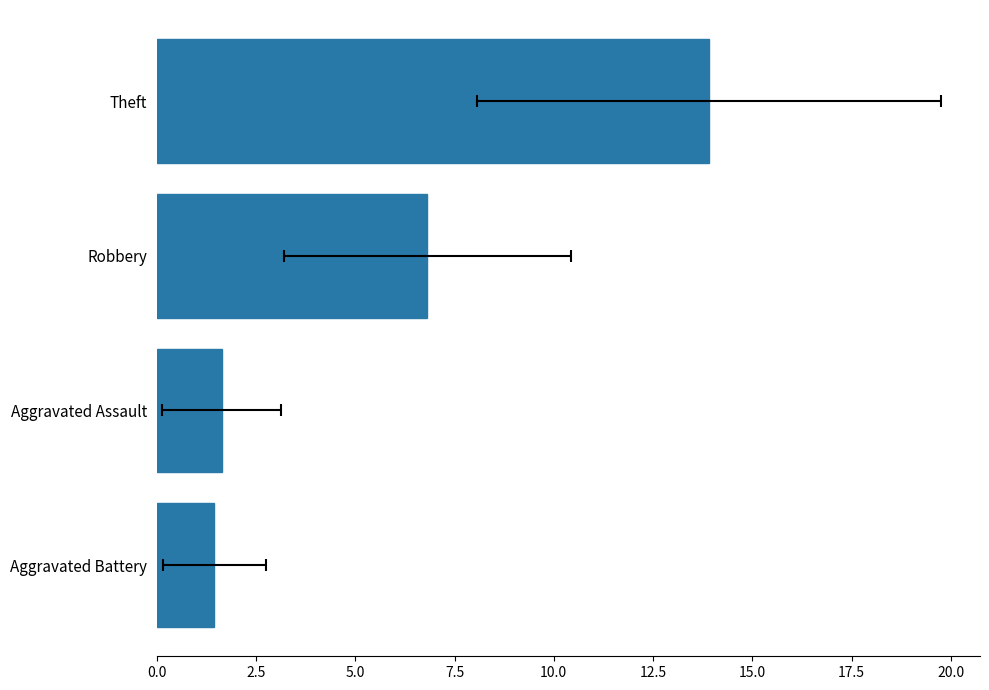

Reading left to right, extract all data points from this chart.

1.5	1.6	6.8	13.9